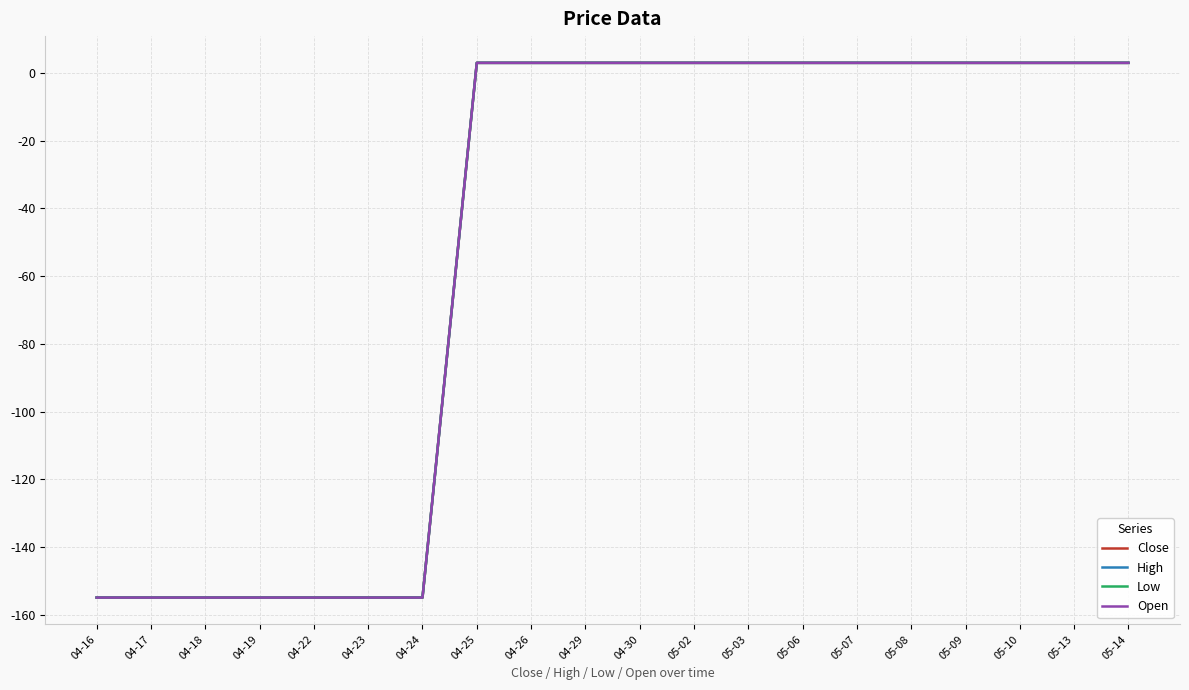

True or false: High has more than 2 interior local peaks.

False